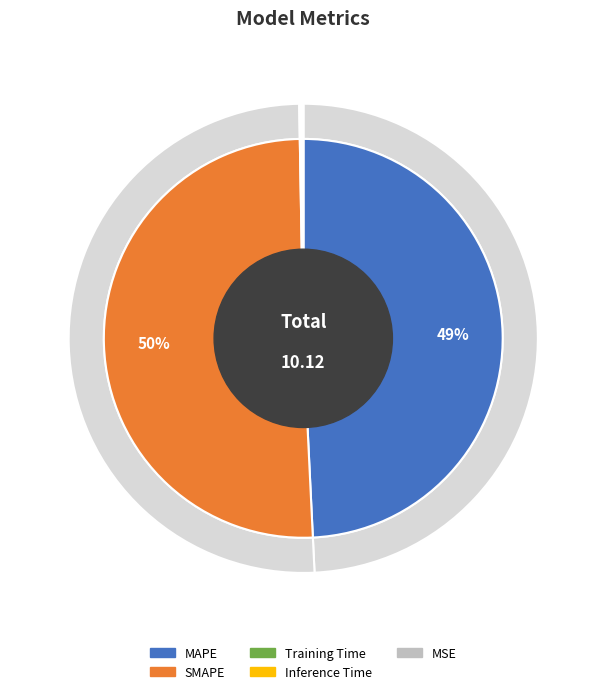

The Inference Time slice represents 10% of the pie. True or false?

False